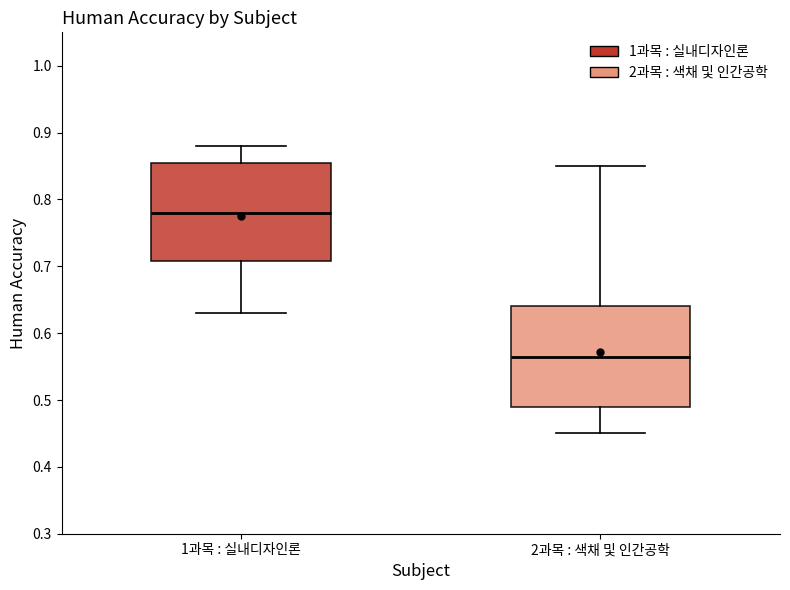

Which box has the lowest median line?

2과목 : 색채 및 인간공학